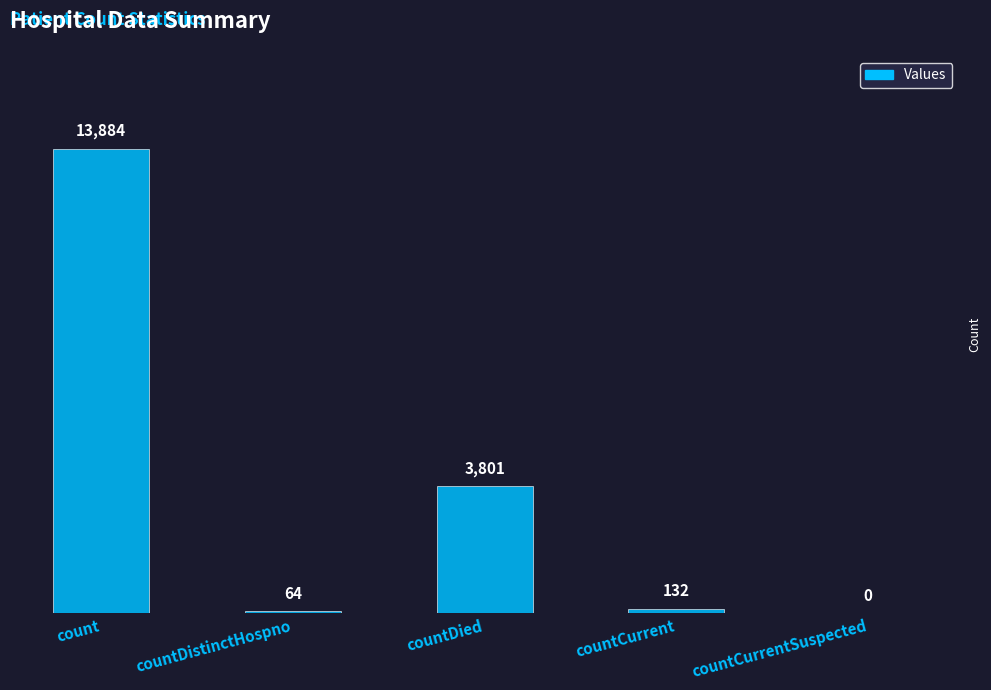

What is the sum of the values at count and countDied?

17685